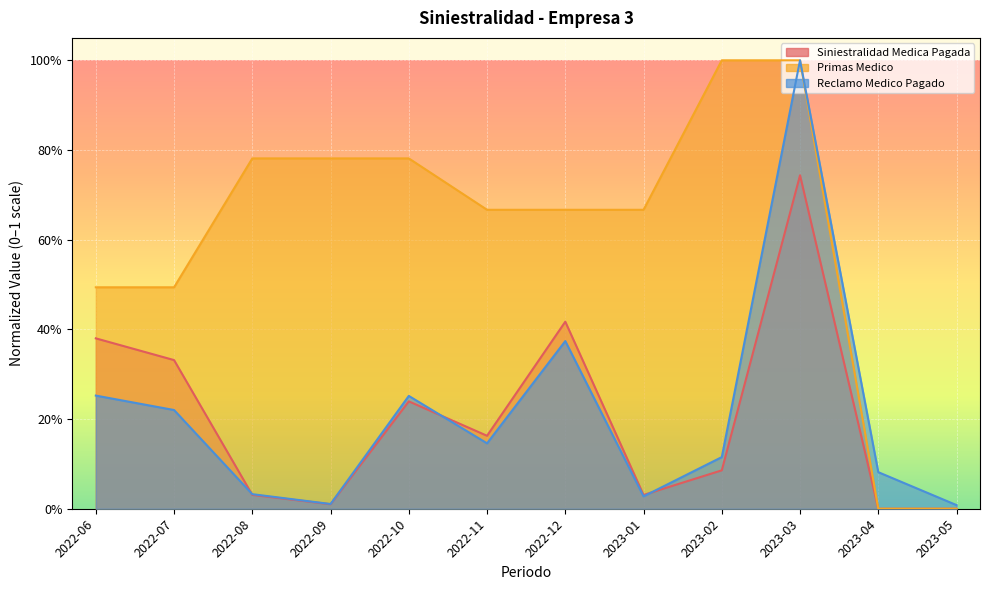

The Primas Medico series shows -0.6 at 2023-05. True or false?

False